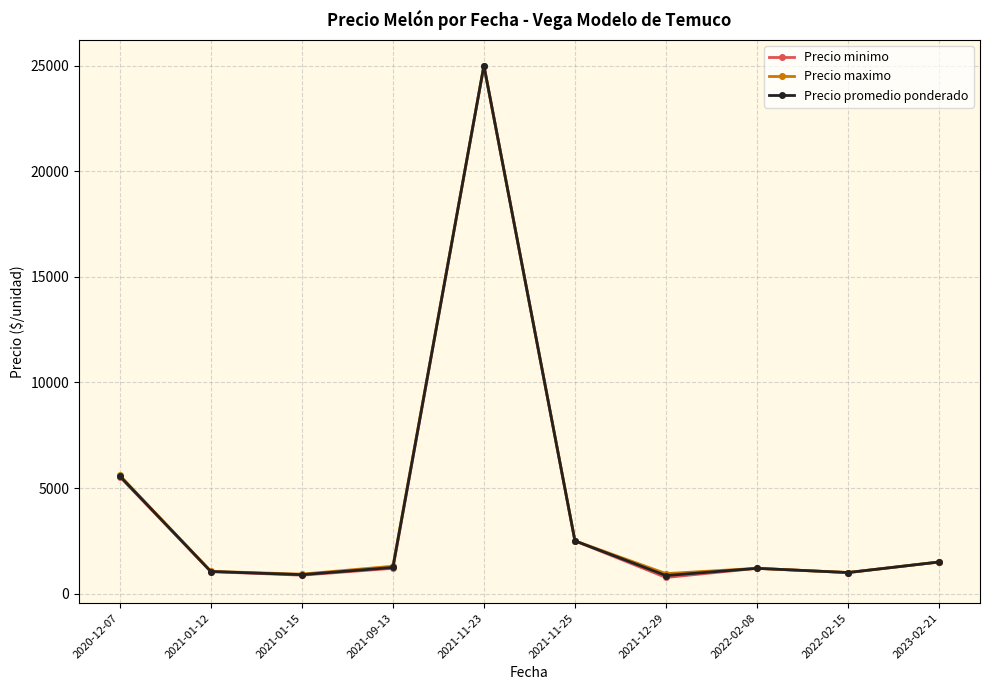

What is the average value of the Precio promedio ponderado series?

4081.6